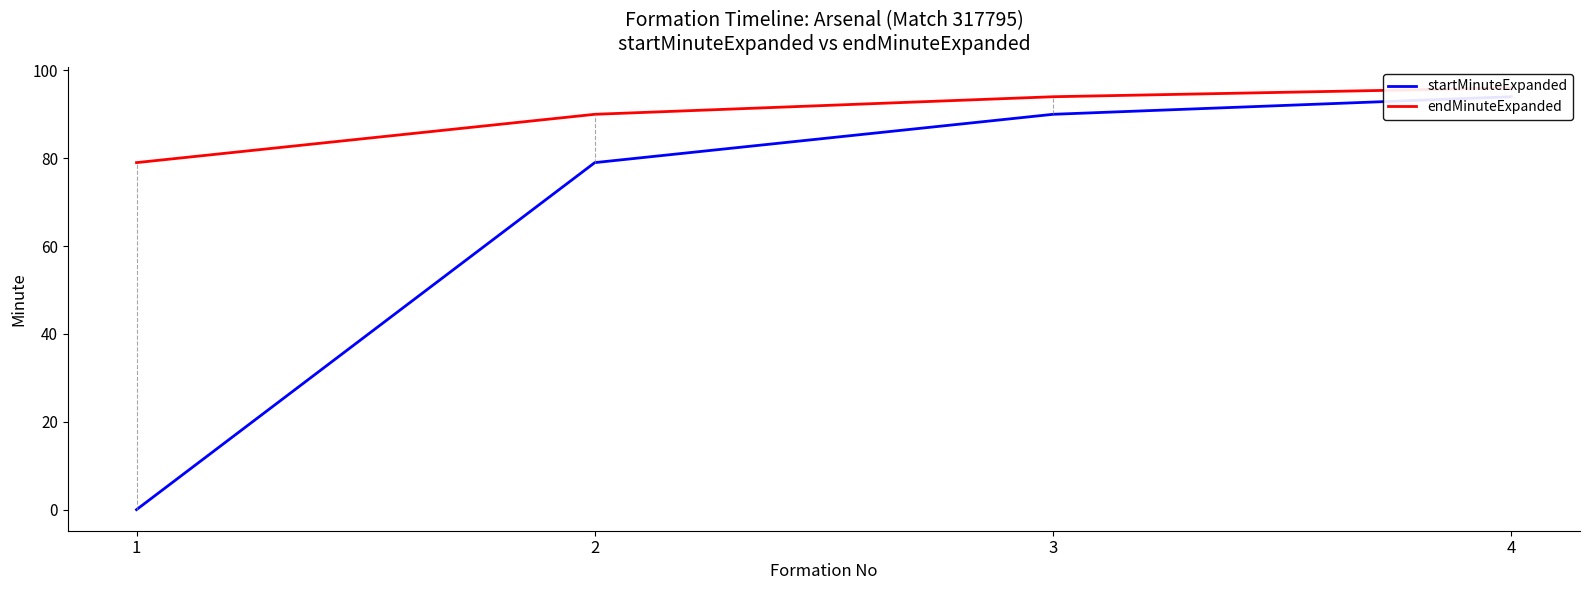

True or false: endMinuteExpanded has more than 0 interior local peaks.

False